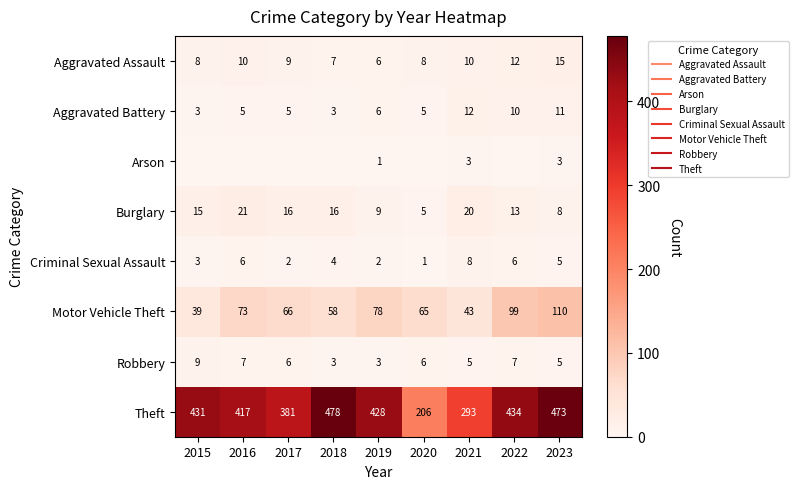

Is the value of Burglary at 2015 greater than the value of Aggravated Assault at 2016?

Yes